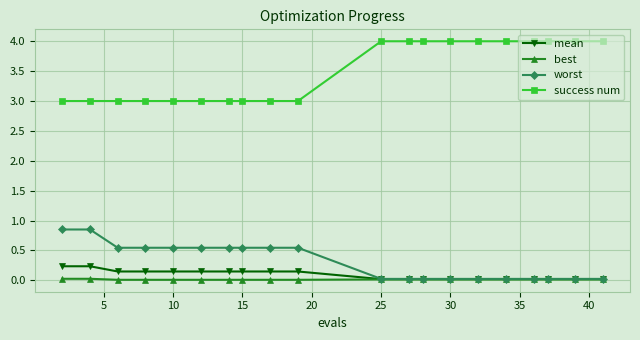

List the series in order of their peak value, highest first.

success num, worst, mean, best